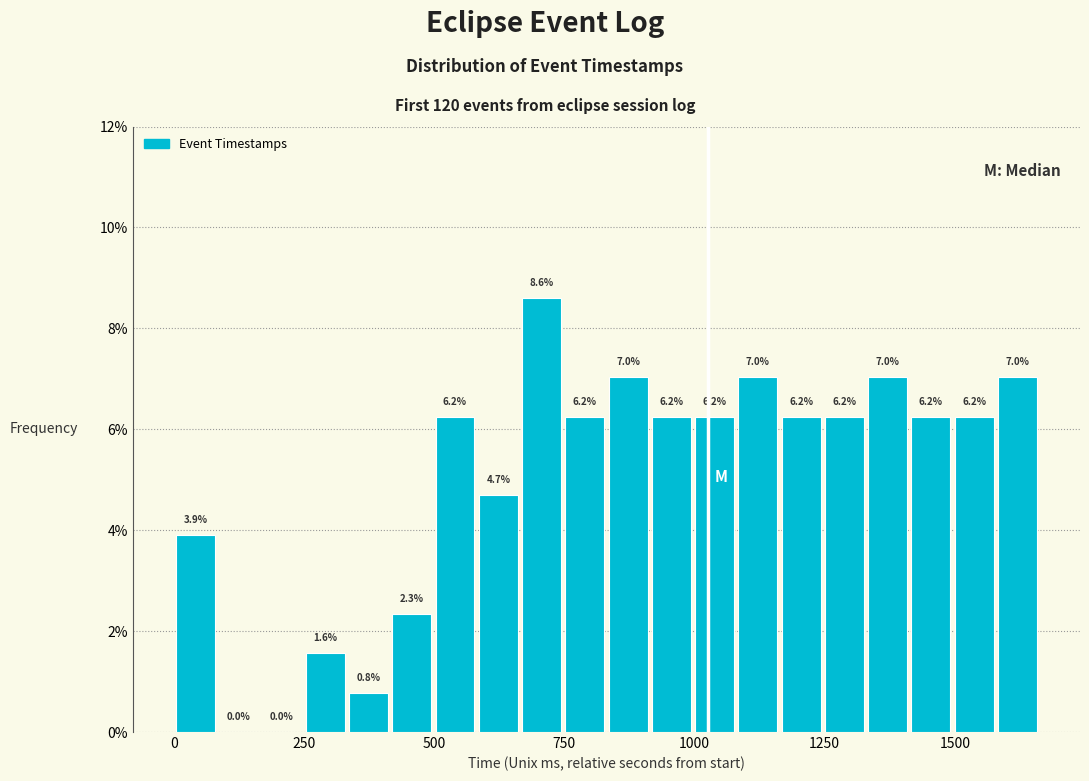

Around what value on the x-axis is the tallest bar? Give the approximate position of its centre, as read against the axis.

700